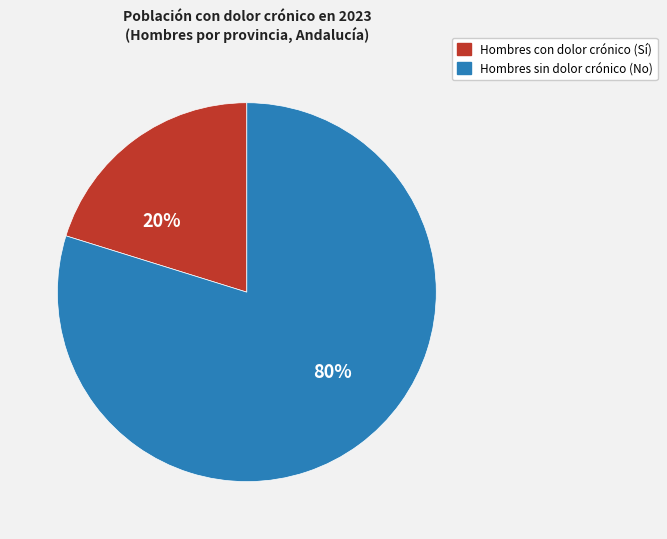

Does any single category account for the majority?

Yes